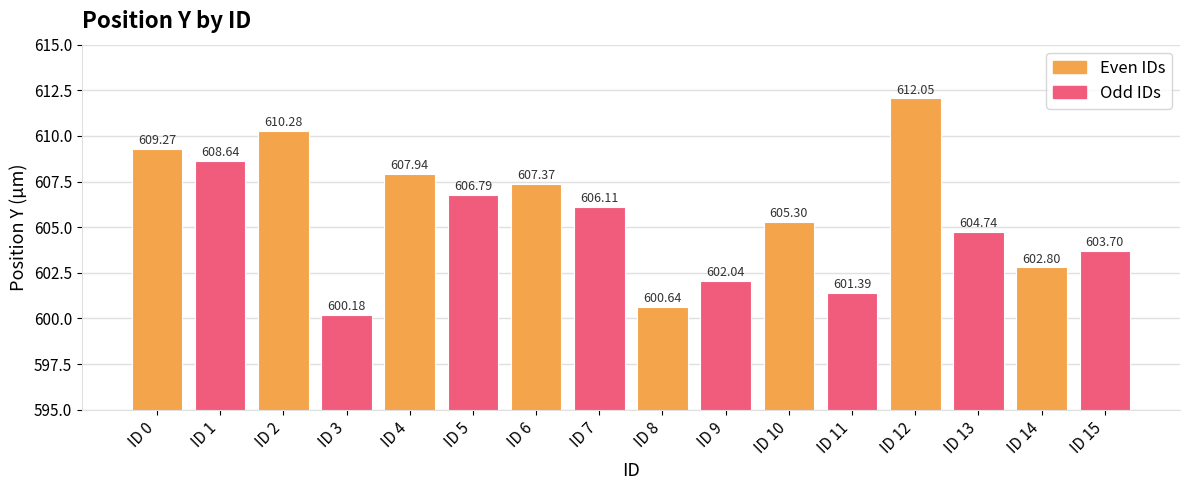

Which label corresponds to the largest value in the chart?

ID 12